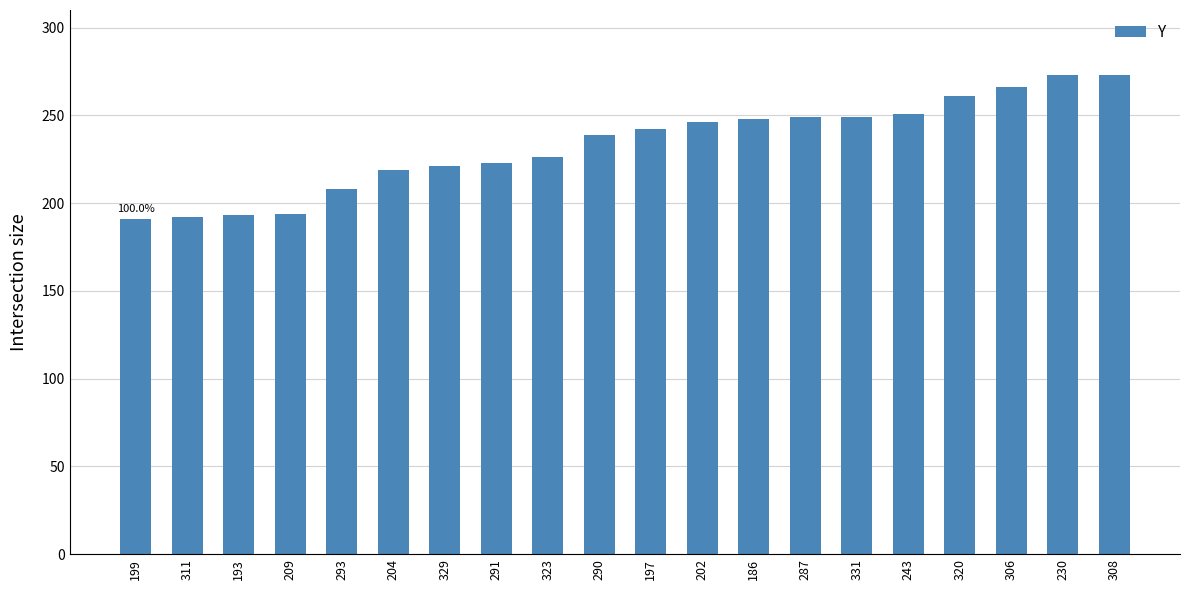

What is the minimum value shown in the chart?

191